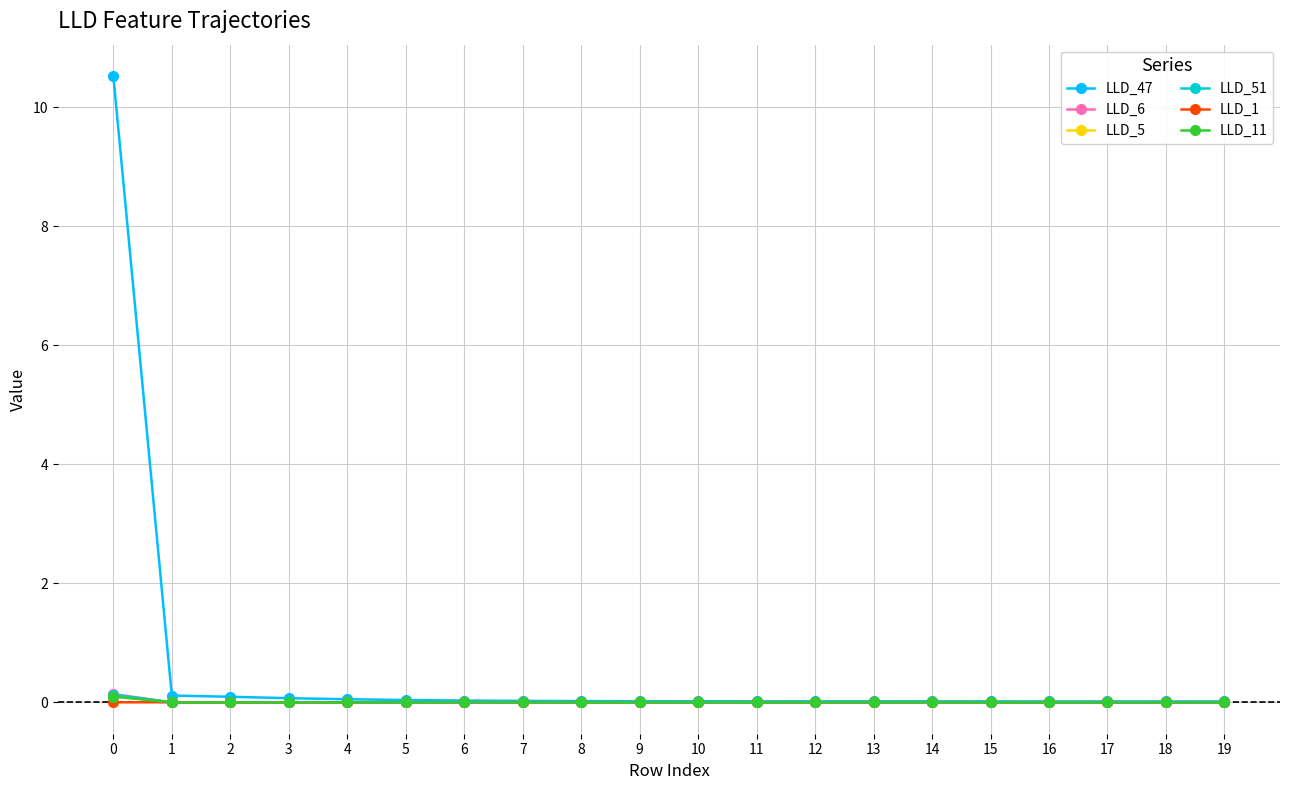

What are all the series names shown in the legend?

LLD_47, LLD_6, LLD_5, LLD_51, LLD_1, LLD_11